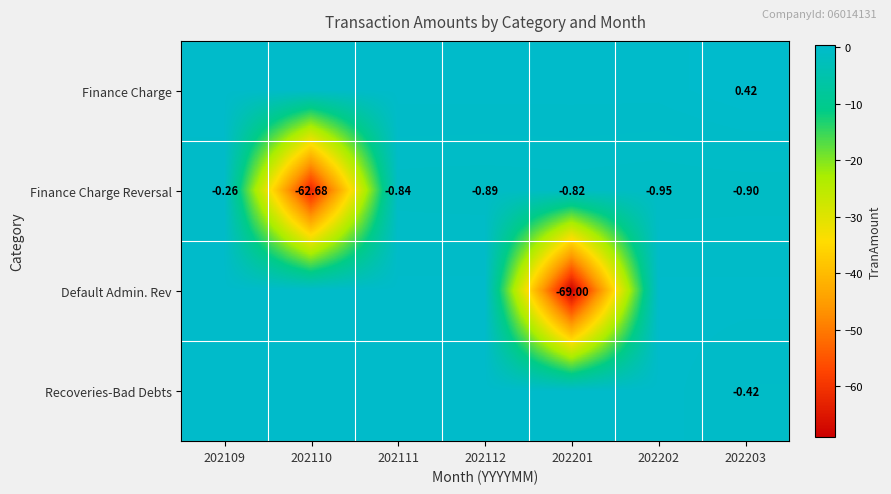

What is the spread (max minus min) of values at 202109?

0.3